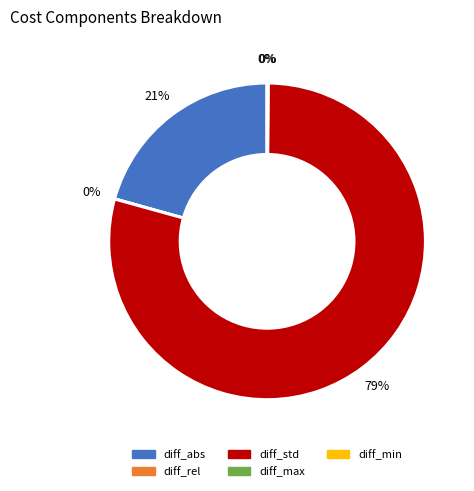

To the nearest percent, what is the difference between the largest and smallest slice percentages?

79%